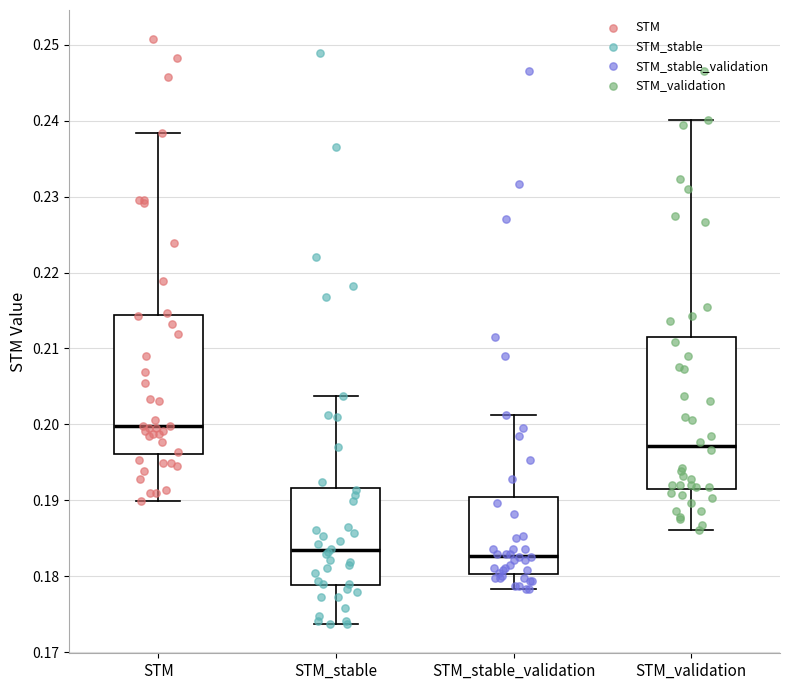

Where is the upper edge of the box for STM_stable_validation on the y-axis? The values are not printed on the chart, so give them approximately, as read against the axis.

0.190